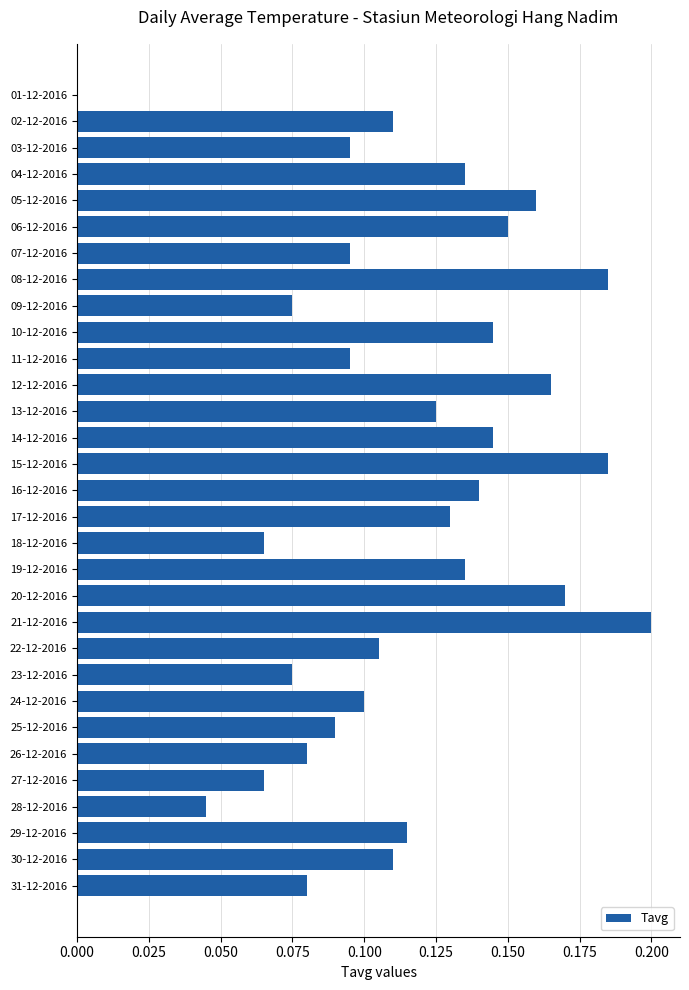

At which category does the chart reach its peak across all series?

21-12-2016